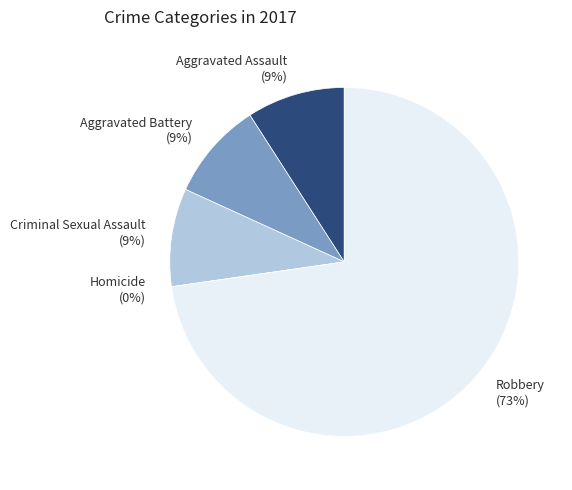

Count the number of slices in the pie.

5